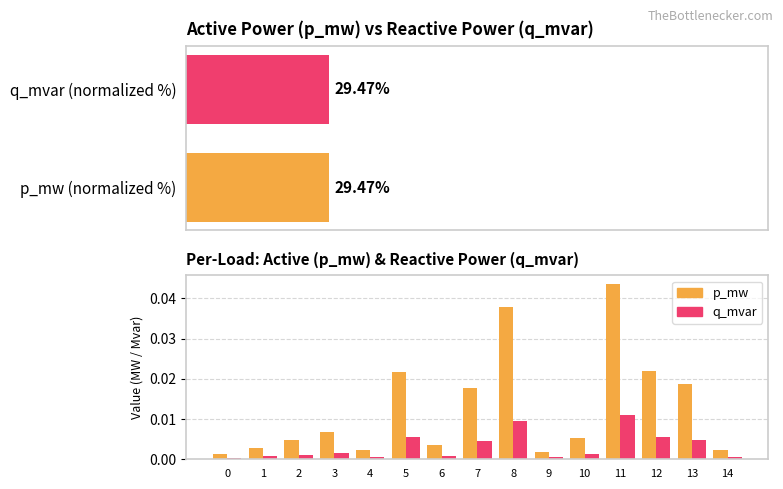

Between 13 and 1, which is larger?

13